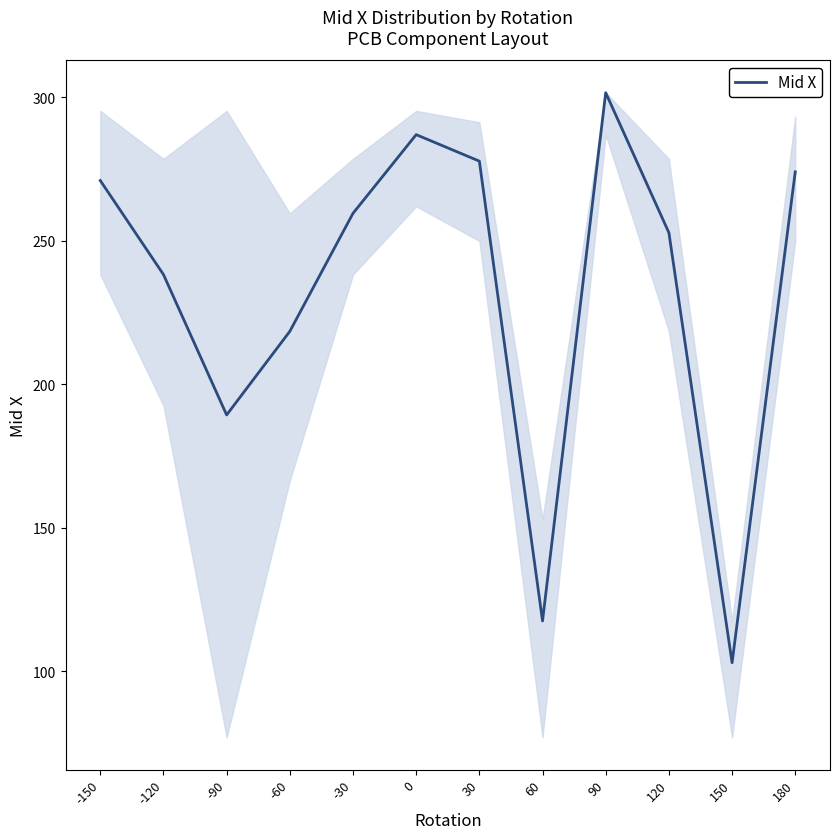

What is the approximate value at 0?

286.9